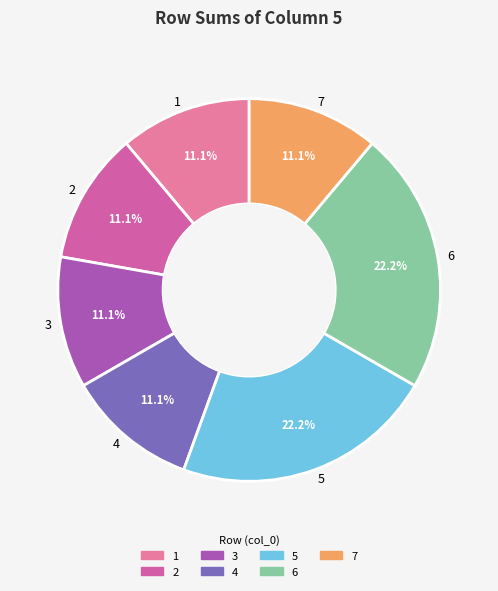

How many slices are in this pie chart?

7